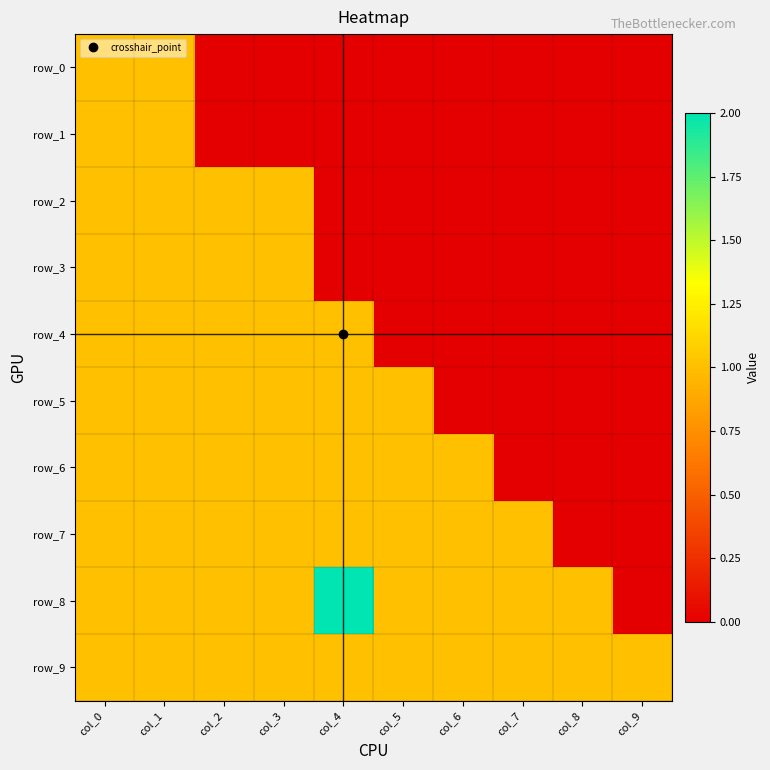

What is the sum of all row_9 values?

10